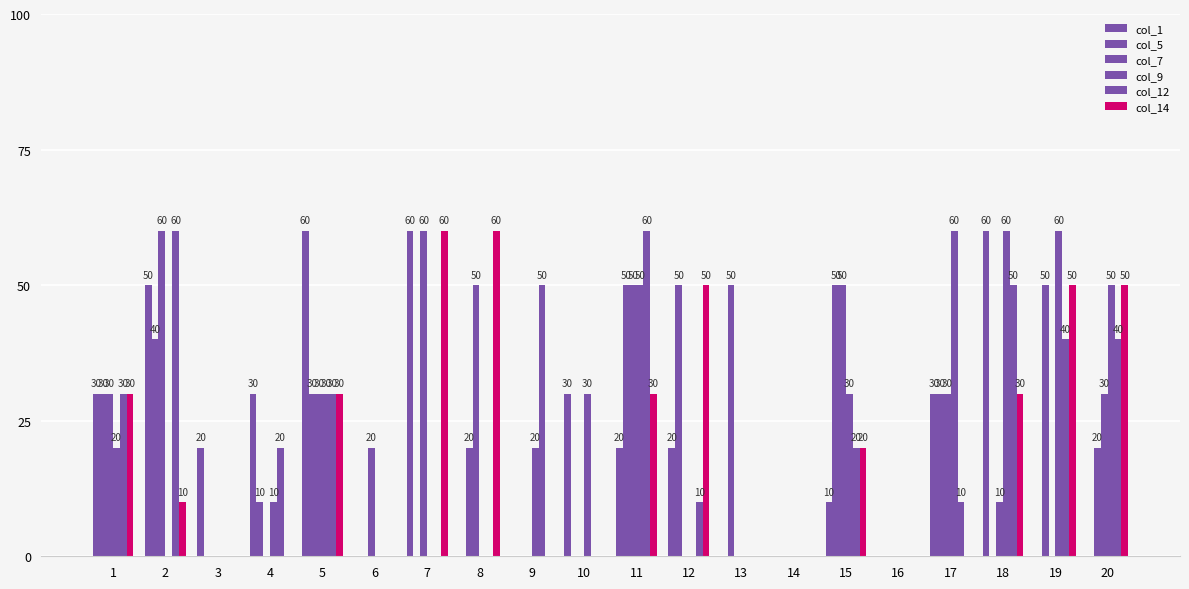

Count the number of categories in the chart.

20